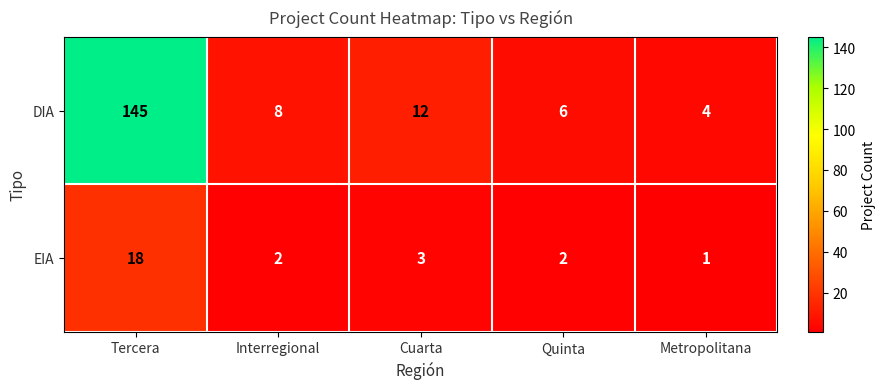

Count the number of categories in the chart.

5